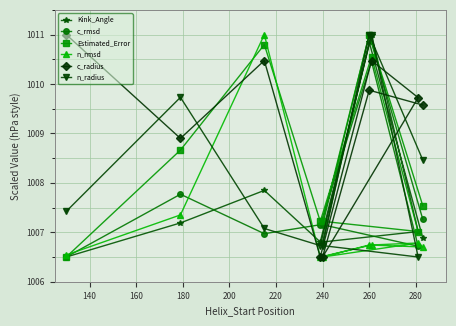

Which series has the largest range (max minus min)?

Kink_Angle